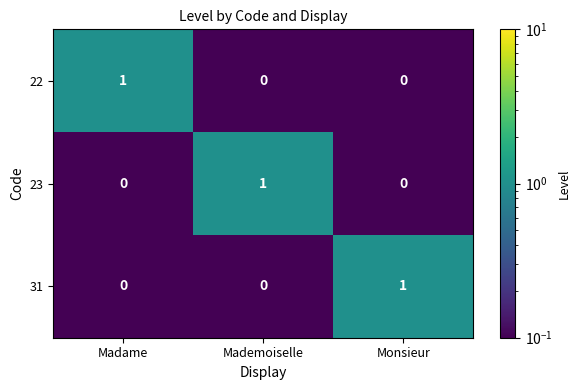

How many 23 values are between 0 and 1?

3